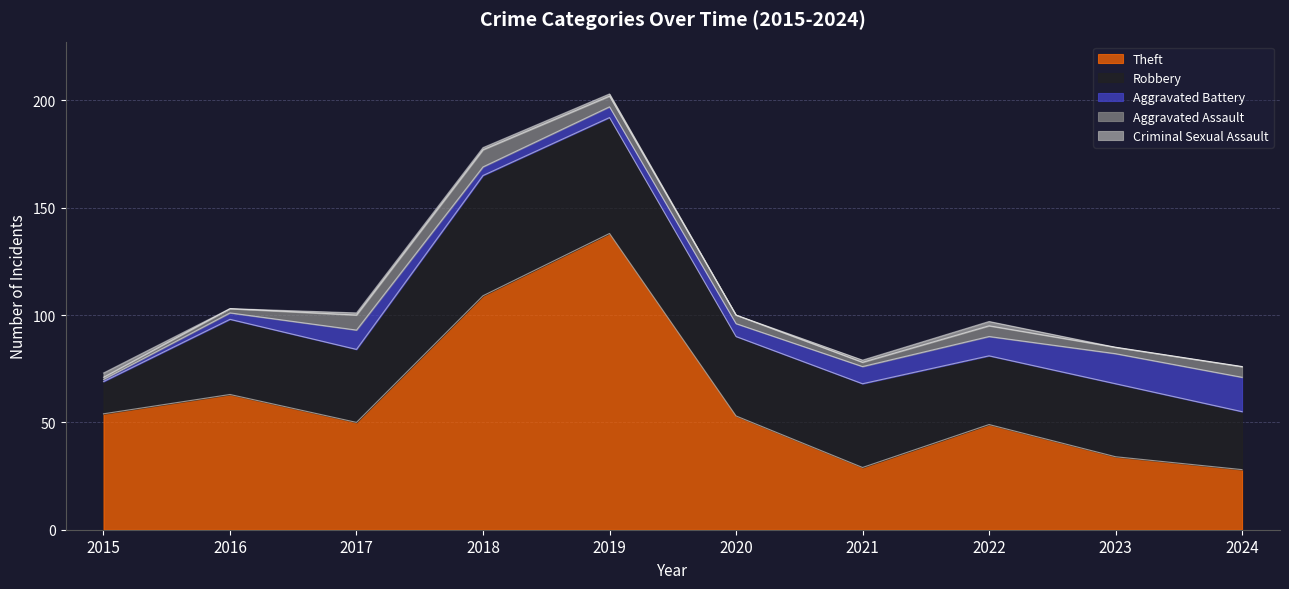

Between 2015 and 2021, which is larger?

2015